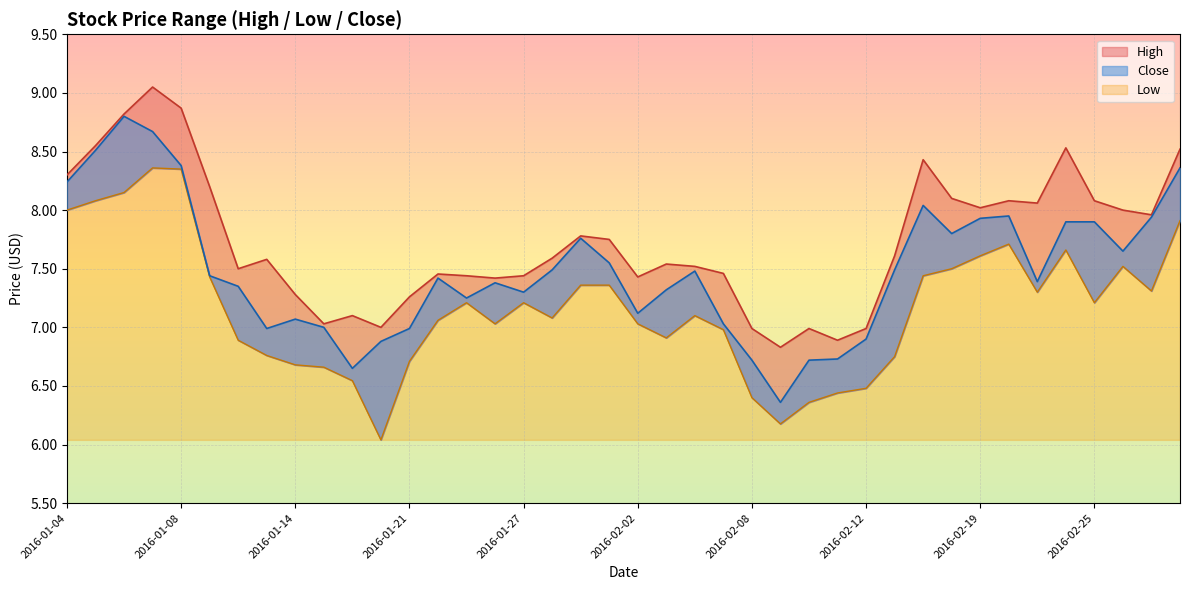

True or false: High and Close cross at least once.

False